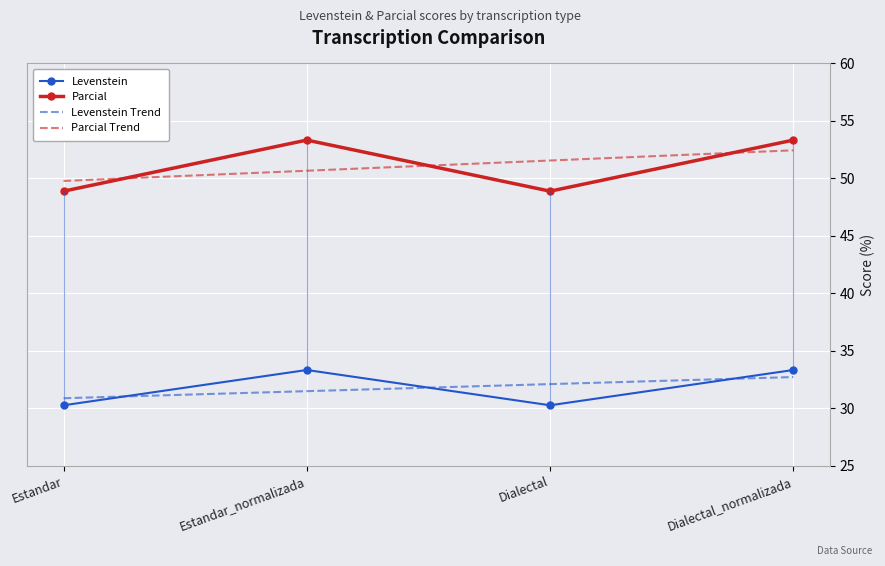

What is the label of the 3rd point from the left?

Dialectal